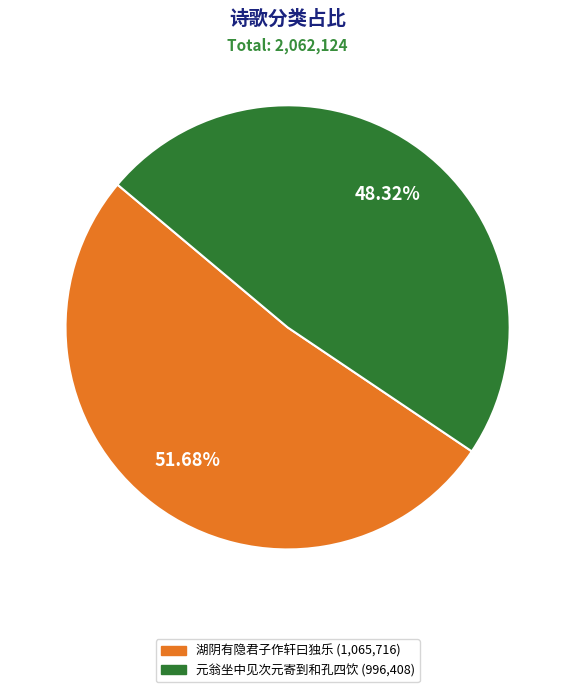

Is there a majority slice in this chart?

Yes